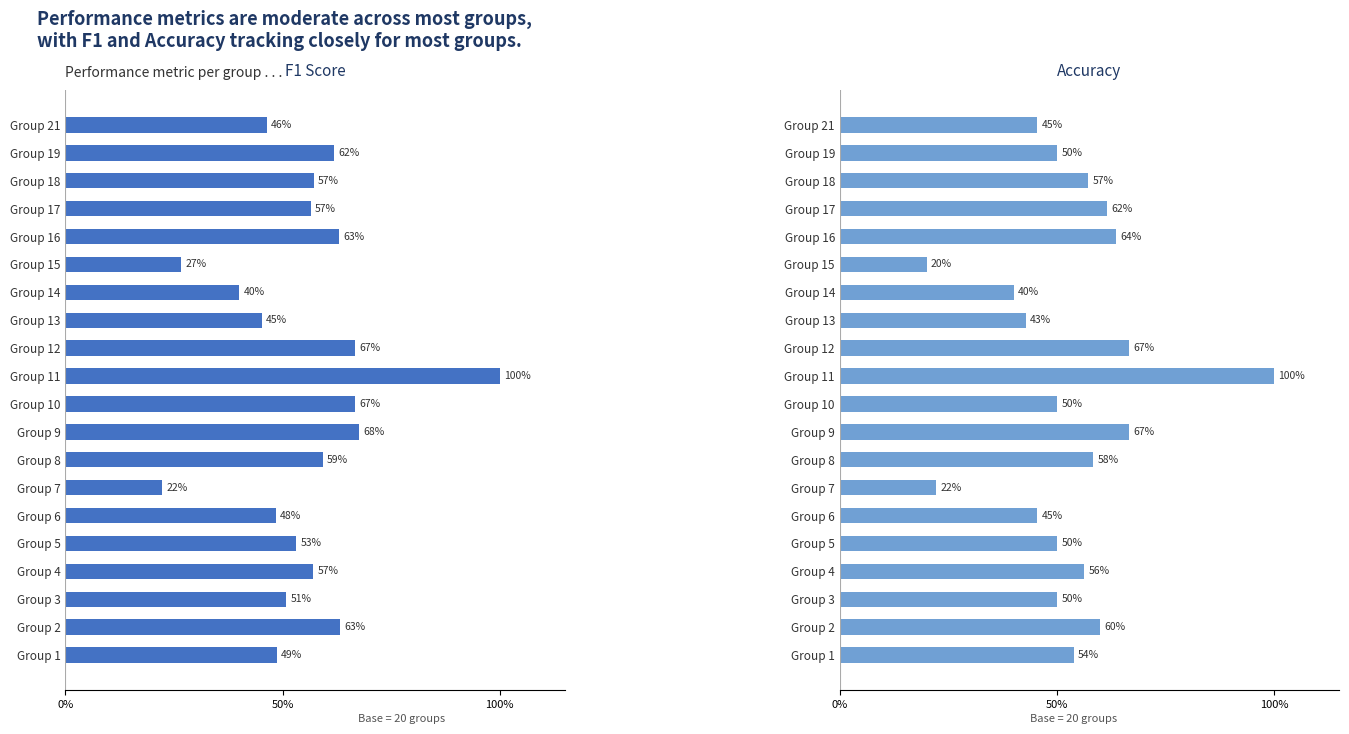

Is it true that F1 Score equals 1.0 at Group 11?

True